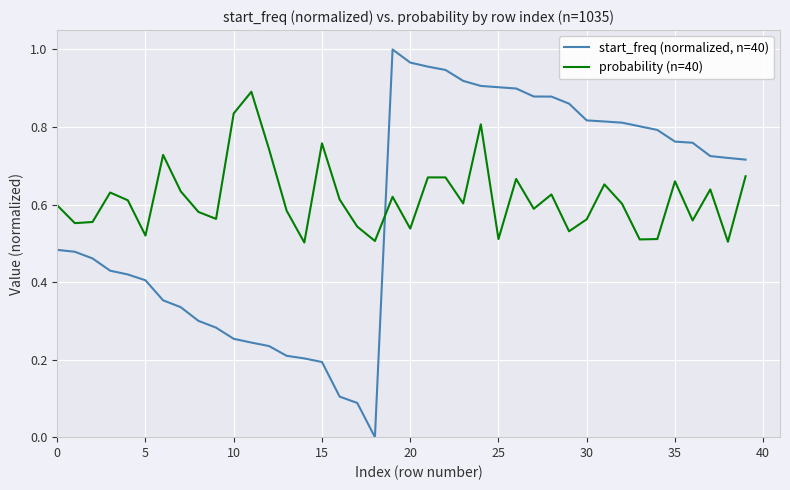

Which series ends up on top after the final intersection of start_freq (normalized, n=40) and probability (n=40)?

start_freq (normalized, n=40)